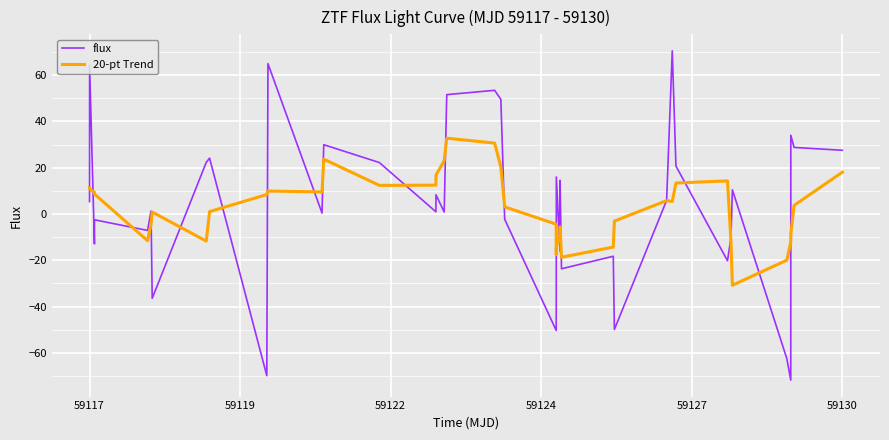

Rank the series by their maximum value, from highest to lowest.

flux, 20-pt Trend